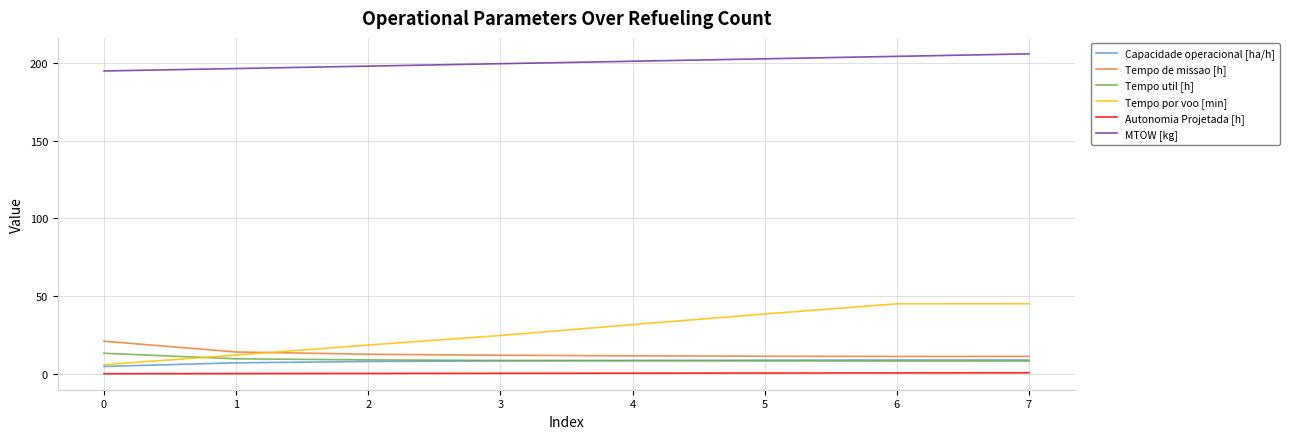

How many lines are shown in the chart?

6